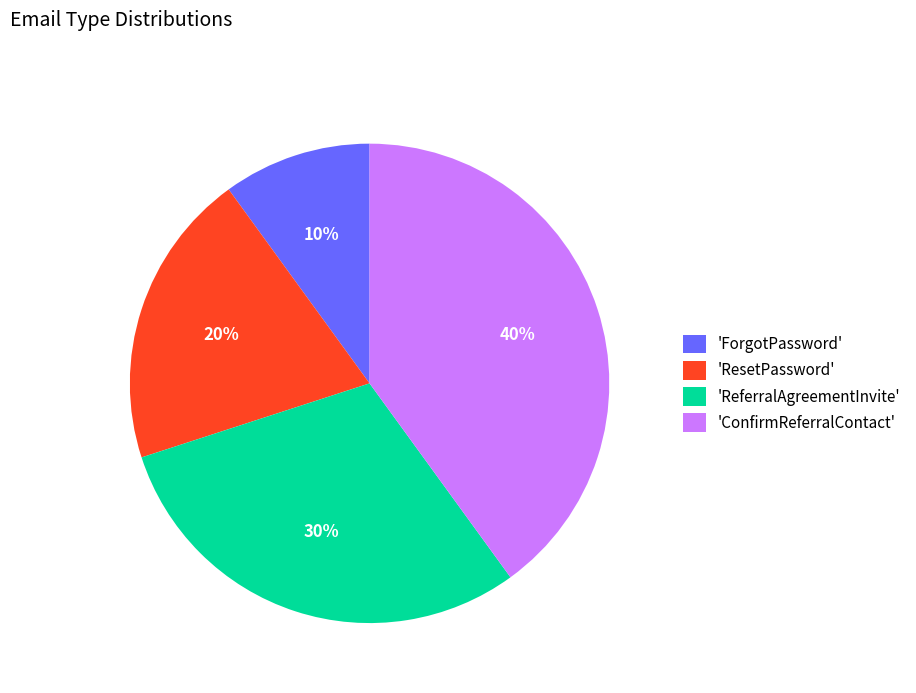

To the nearest percent, what is the difference between the largest and smallest slice percentages?

30%